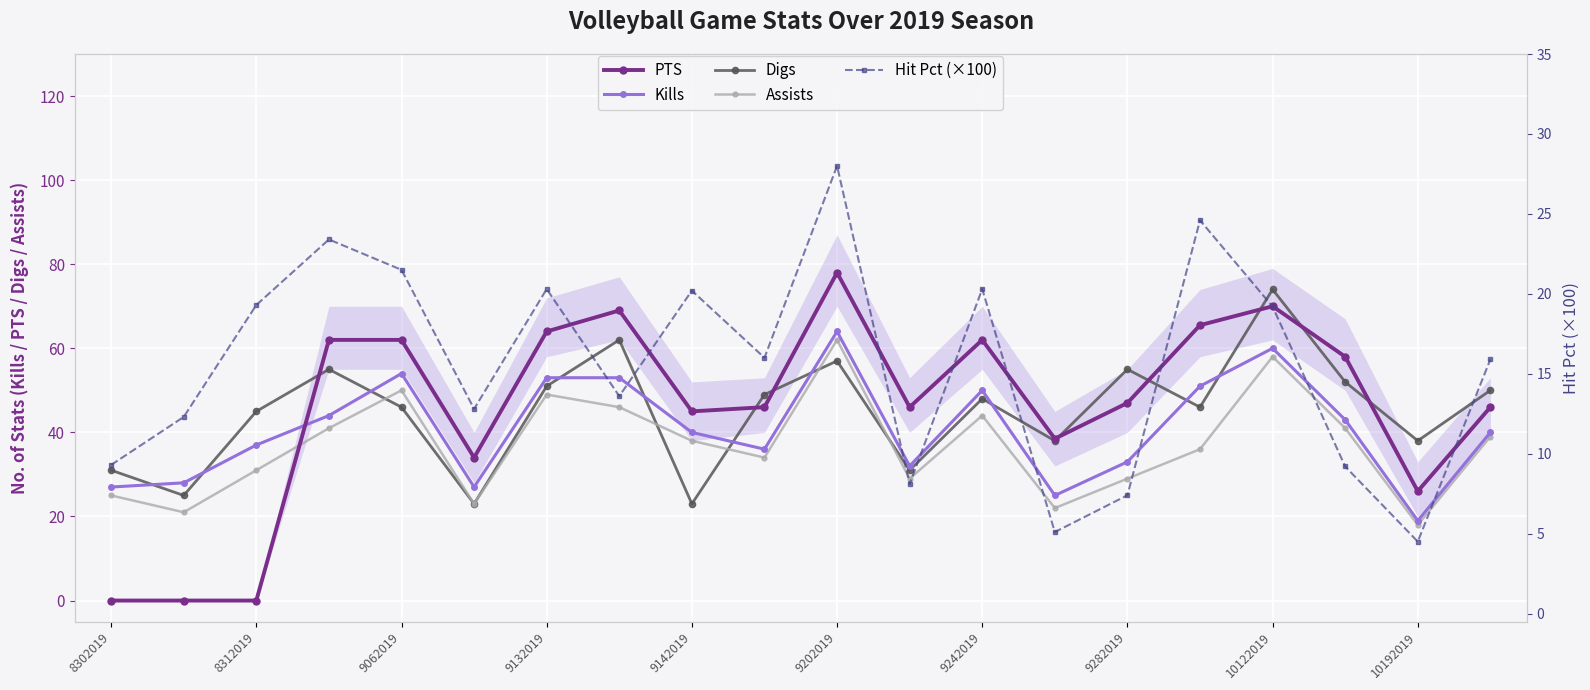

True or false: Kills and PTS intersect in this chart.

True